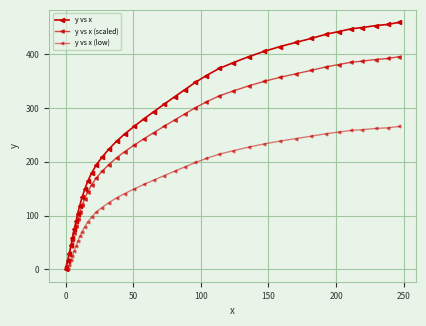

How many series are shown in this chart?

3